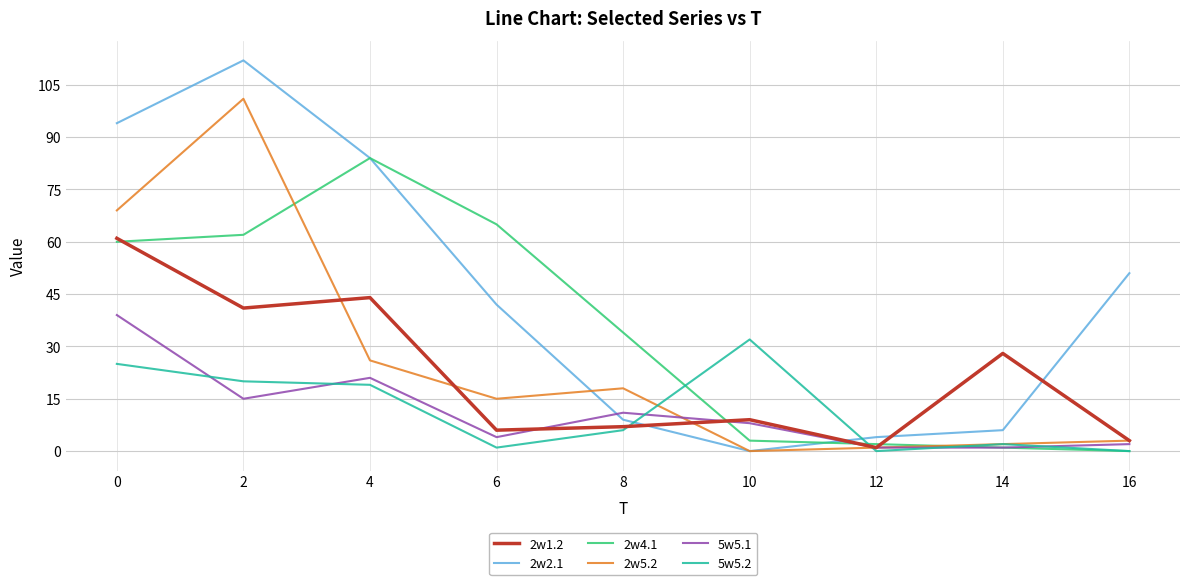

Where does the 5w5.1 series first go above 8?

0